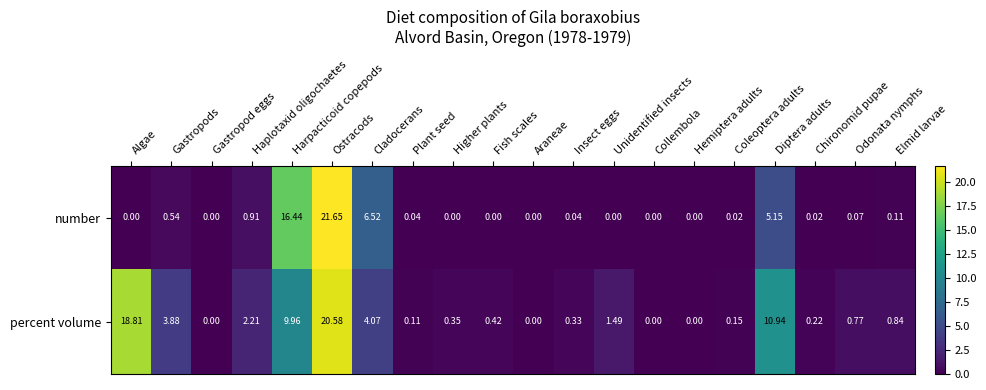

Which series has the largest total across all categories?

percent volume